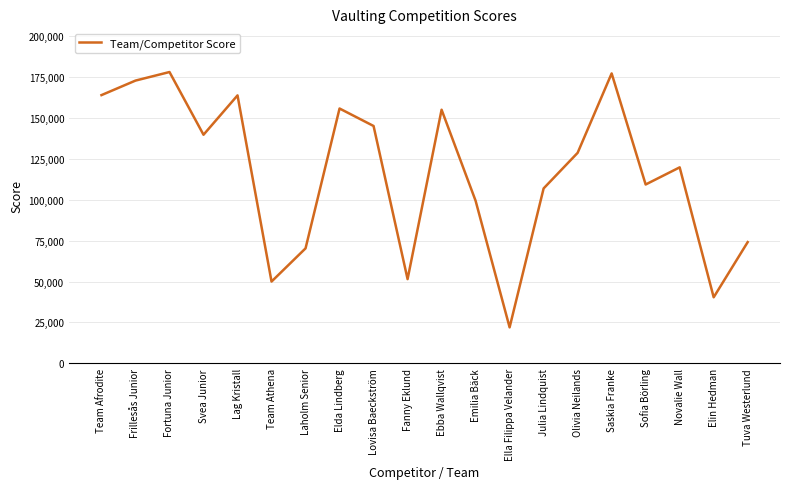

What position from the right is Saskia Franke?

5